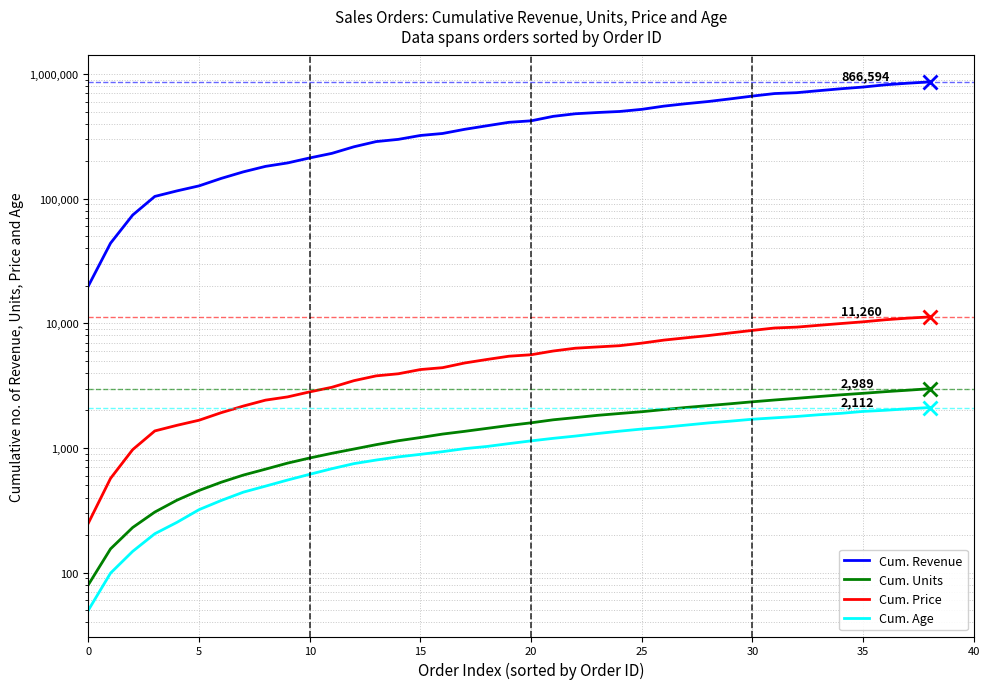

What is the difference between the second highest and second lowest values in the Cum. Age series?

1962.0